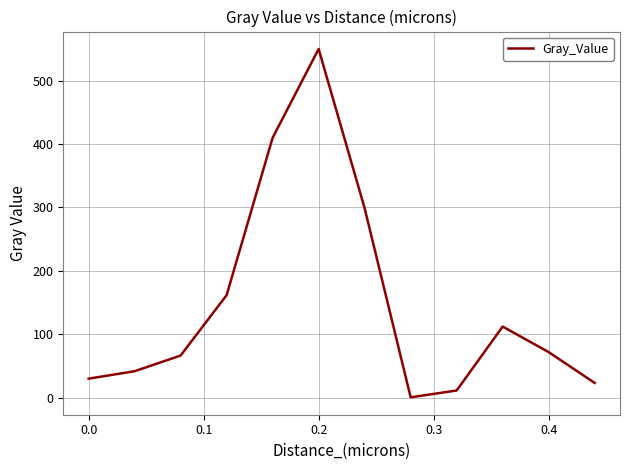

What is the difference between the maximum and minimum values?

549.9